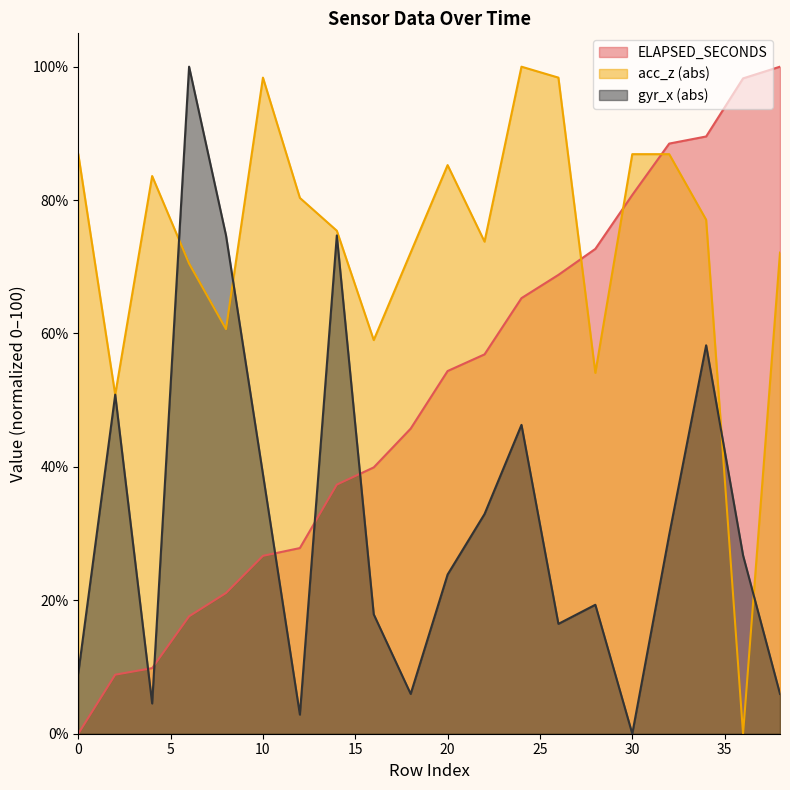

What is the difference between the maximum and second lowest values in the acc_z series?

49.2